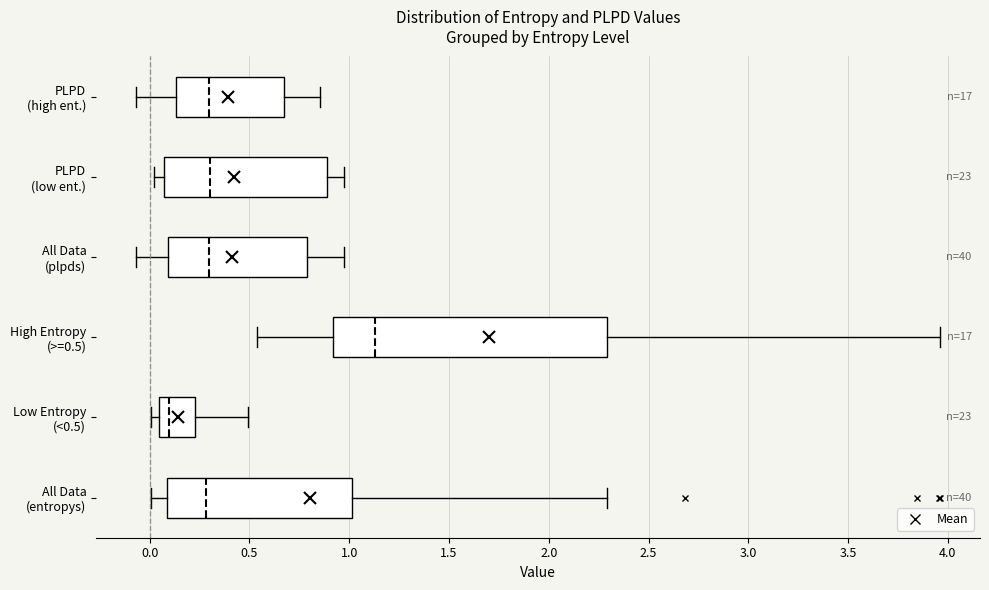

Reading bottom to top, transcribe this box plot: for each box, give where its median line is, the range the box spans, and where its two whiskers end, as read against the x-axis. The values are not printed on the chart, so give them approximately, as read against the axis.

All Data (entropys): median 0.30, box 0.10 to 1.00, whiskers 0.00 to 2.30
Low Entropy (<0.5): median 0.10, box 0.05 to 0.25, whiskers 0.00 to 0.50
High Entropy (>=0.5): median 1.15, box 0.90 to 2.30, whiskers 0.55 to 3.95
All Data (plpds): median 0.30, box 0.10 to 0.80, whiskers -0.05 to 0.95
PLPD (low ent.): median 0.30, box 0.05 to 0.90, whiskers 0.00 to 0.95
PLPD (high ent.): median 0.30, box 0.15 to 0.65, whiskers -0.05 to 0.85